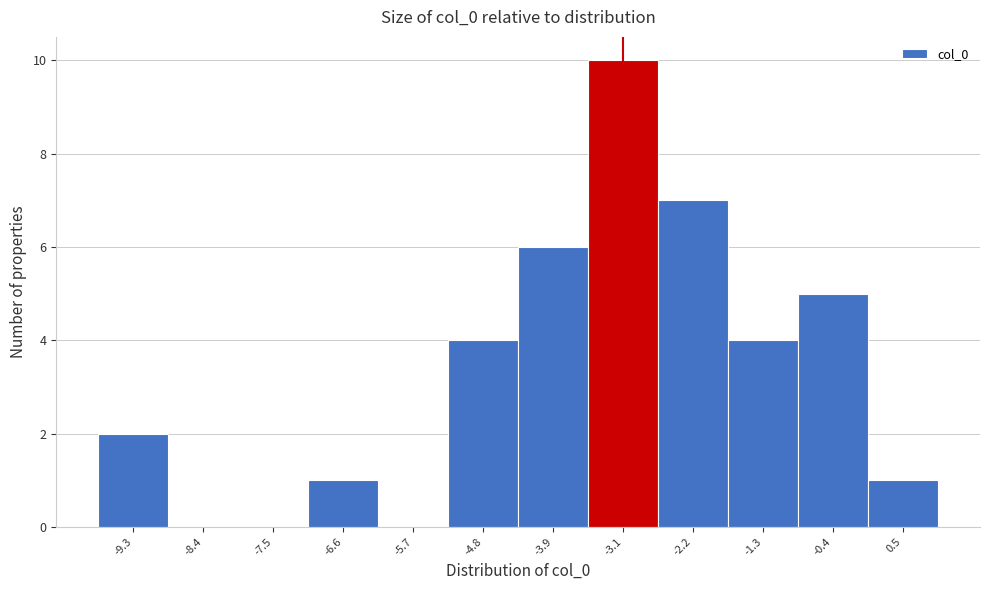

Reading left to right, list all the values displayed in this chart.

-9.3=2	-8.4=0	-7.5=0	-6.6=1	-5.7=0	-4.8=4	-3.9=6	-3.1=10	-2.2=7	-1.3=4	-0.4=5	0.5=1